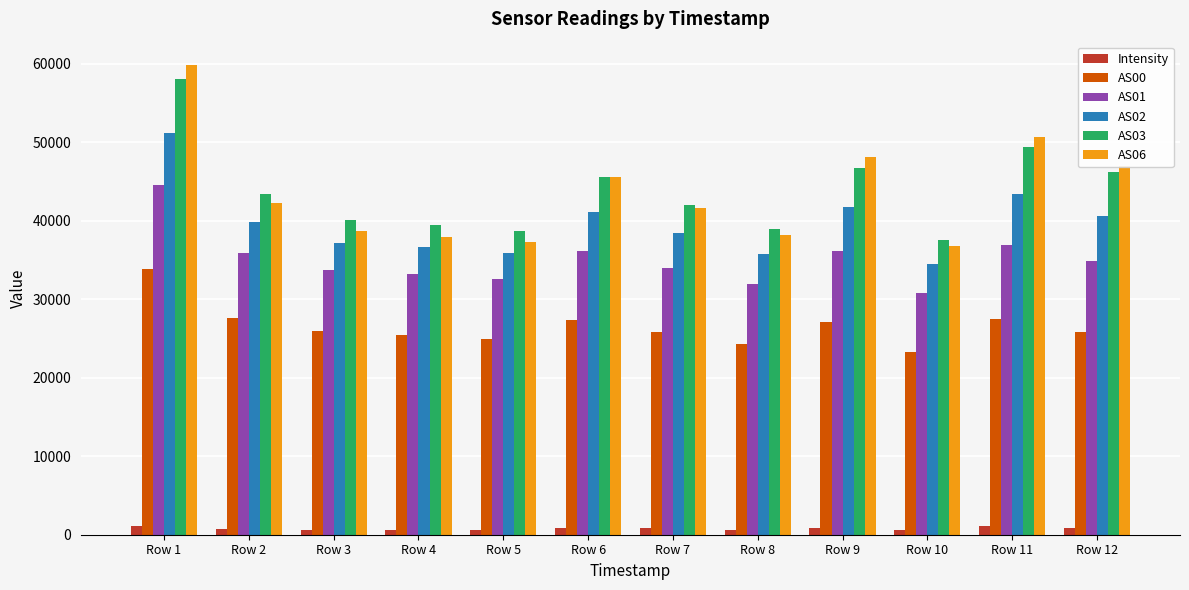

True or false: AS06 has a value of 11099.3 at Row 7.

False